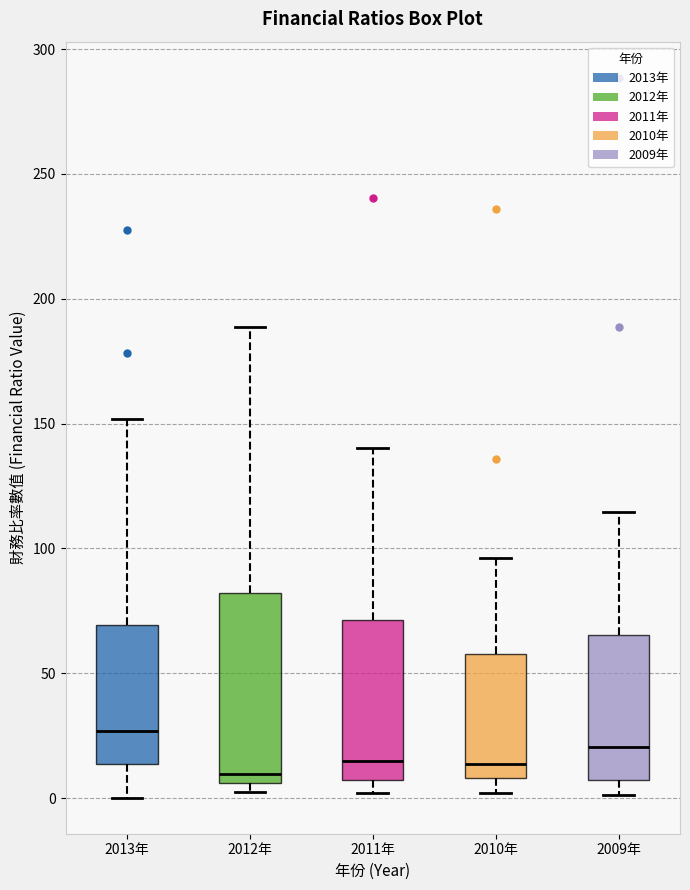

Reading left to right, transcribe this box plot: for each box, give where its median line is, the range the box spans, and where its two whiskers end, as read against the y-axis. The values are not printed on the chart, so give them approximately, as read against the axis.

2013年: median 25, box 15 to 70, whiskers 0 to 150
2012年: median 10, box 5 to 80, whiskers 5 (just below the box's lower edge) to 190
2011年: median 15, box 5 to 70, whiskers 0 to 140
2010年: median 15, box 10 to 60, whiskers 0 to 95
2009年: median 20, box 5 to 65, whiskers 0 to 115